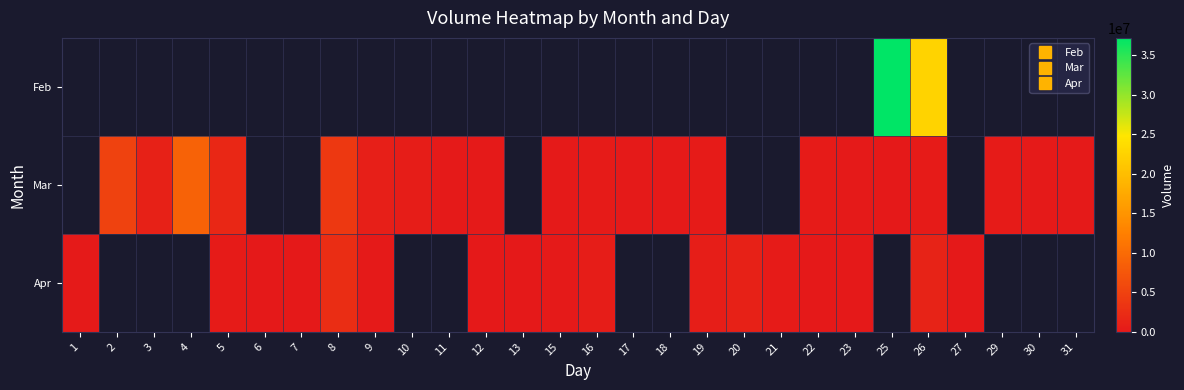

What is the maximum value shown in the chart?

37219000.0